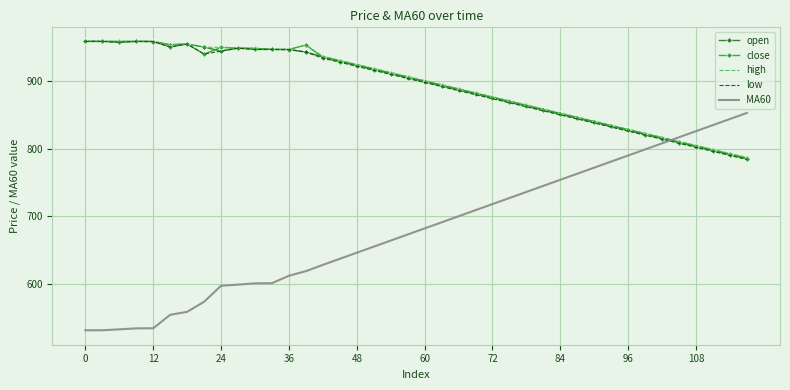

Which series has the largest range (max minus min)?

MA60